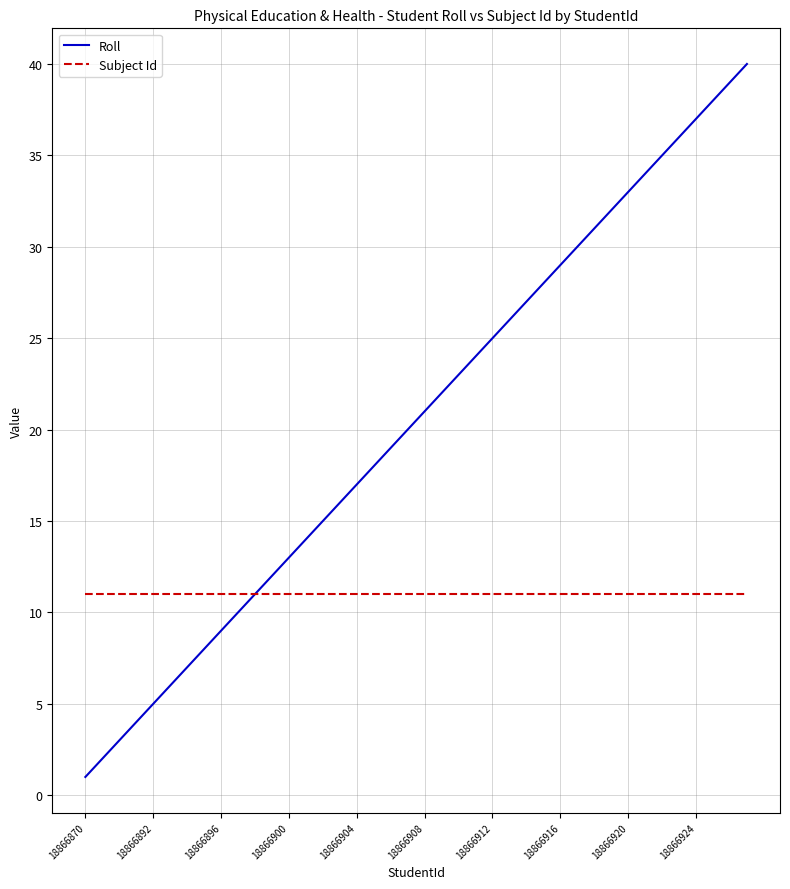

Which series has the largest range (max minus min)?

Roll